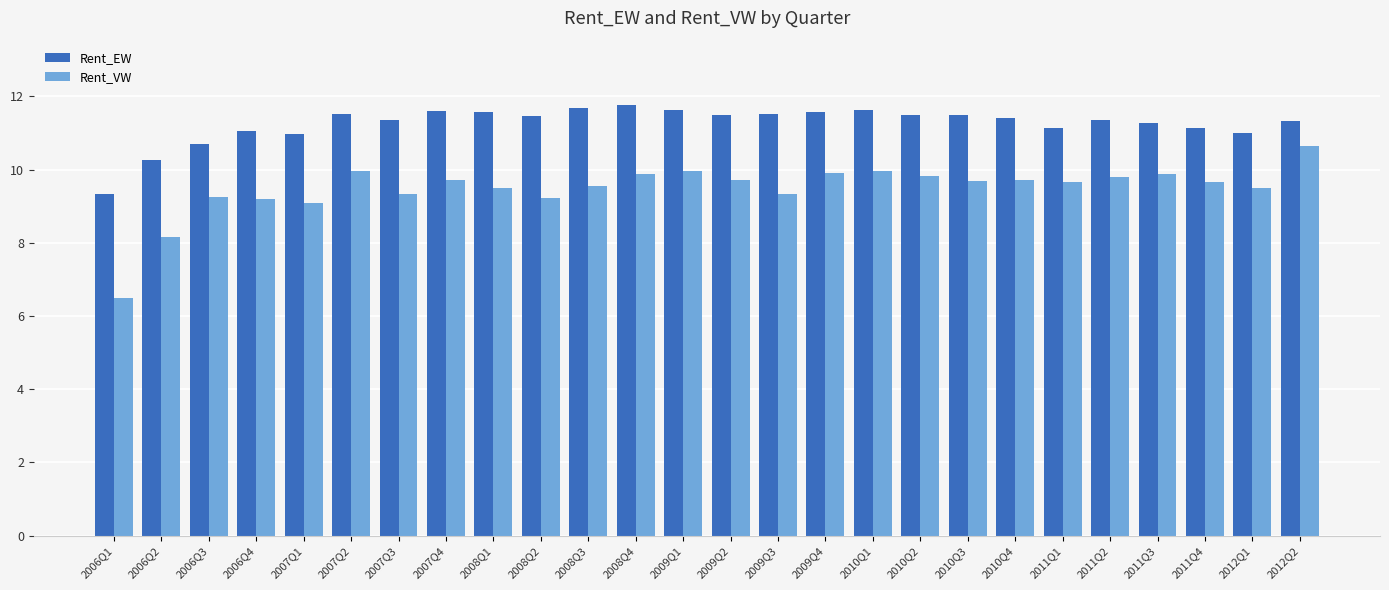

What is the sum of the Rent_VW values at 2009Q1 and 2007Q2?

19.9